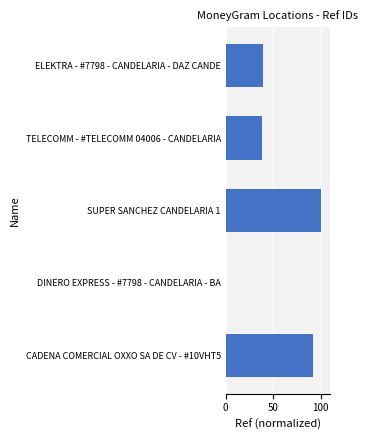

Reading top to bottom, transcribe all the data shown in this chart.

ELEKTRA - #7798 - CANDELARIA - DAZ CANDE=39.3	TELECOMM - #TELECOMM 04006 - CANDELARIA=38.7	SUPER SANCHEZ CANDELARIA 1=100.0	DINERO EXPRESS - #7798 - CANDELARIA - BA=0.0	CADENA COMERCIAL OXXO SA DE CV - #10VHT5=91.9